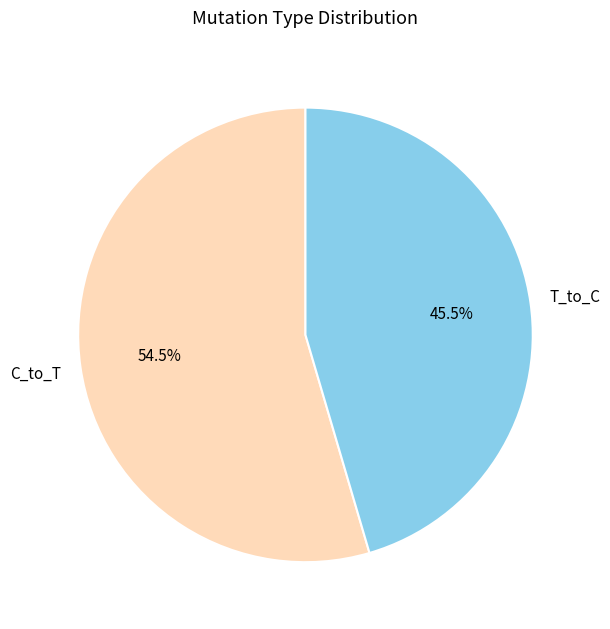

Is there a majority slice in this chart?

Yes